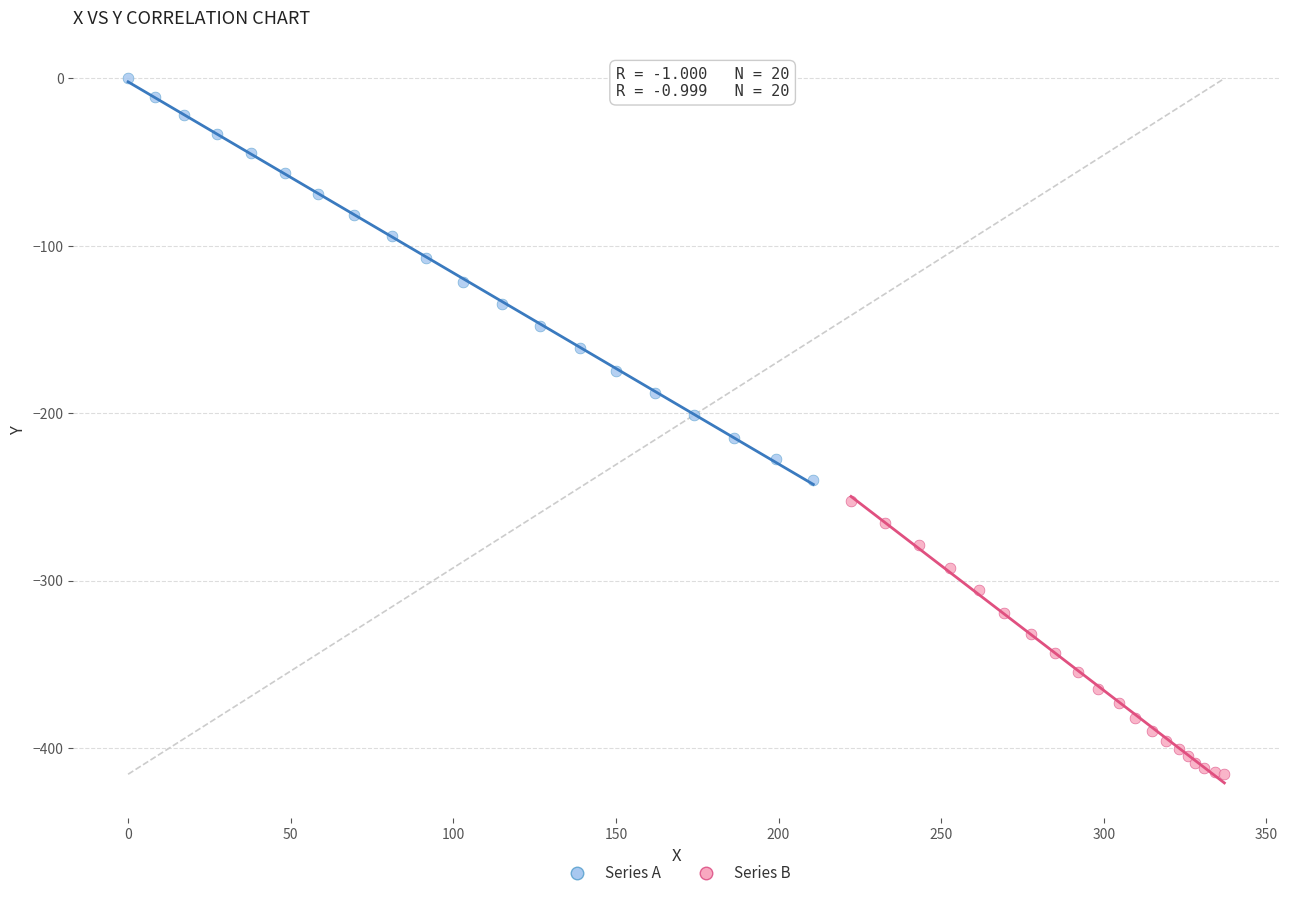

Which series contains the lowest Y value?

Series B